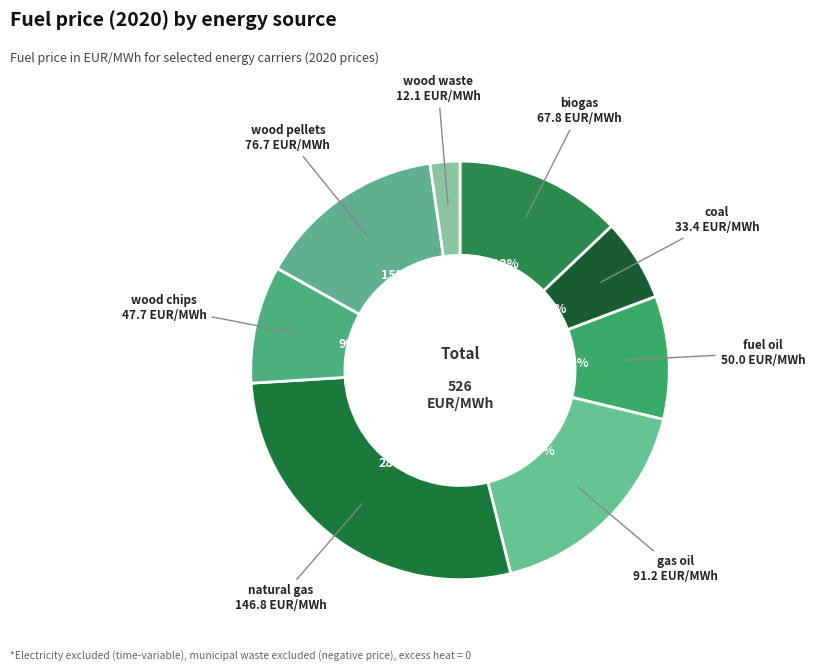

Count the number of slices in the pie.

8